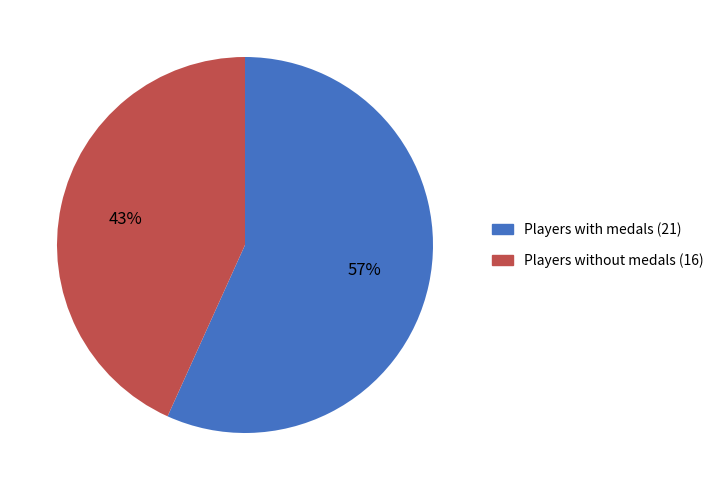

To the nearest percent, what is the difference between the largest and smallest slice percentages?

14%